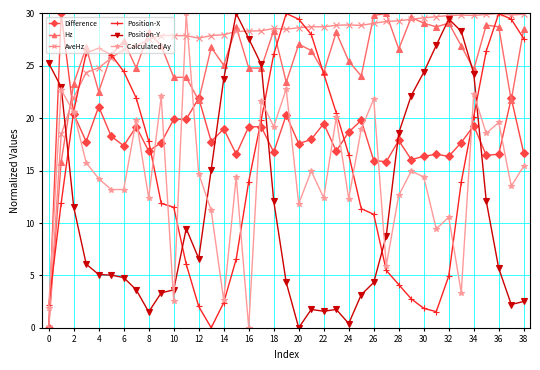

Count the number of categories in the chart.

39